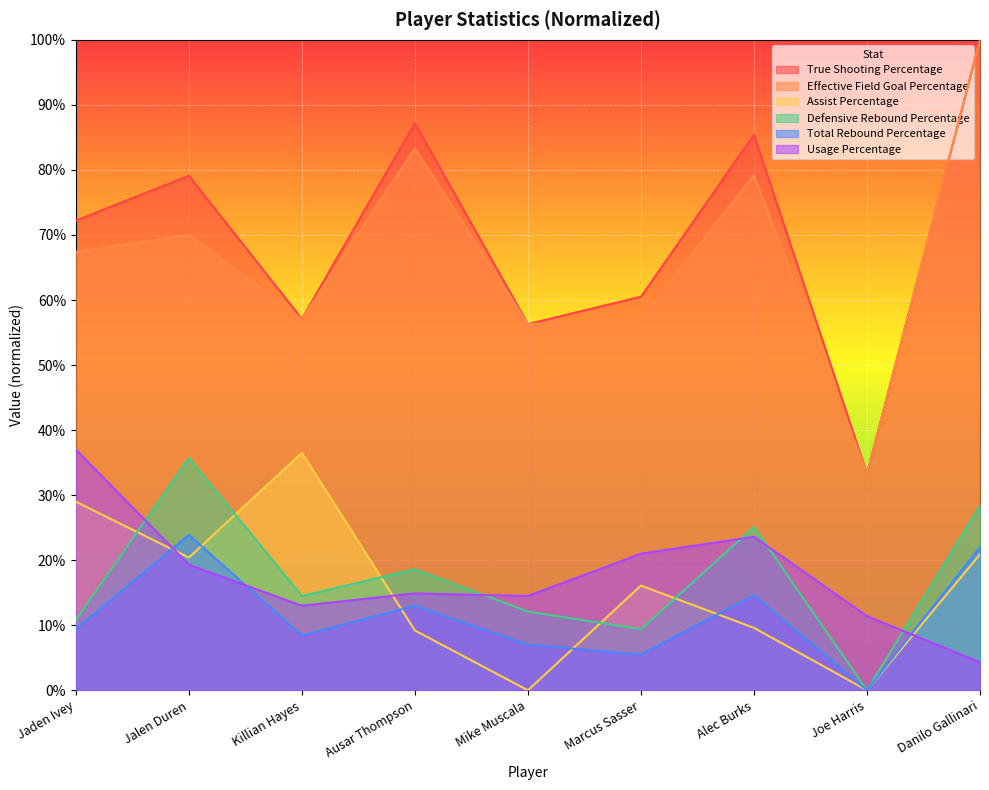

How many lines are shown in the chart?

6